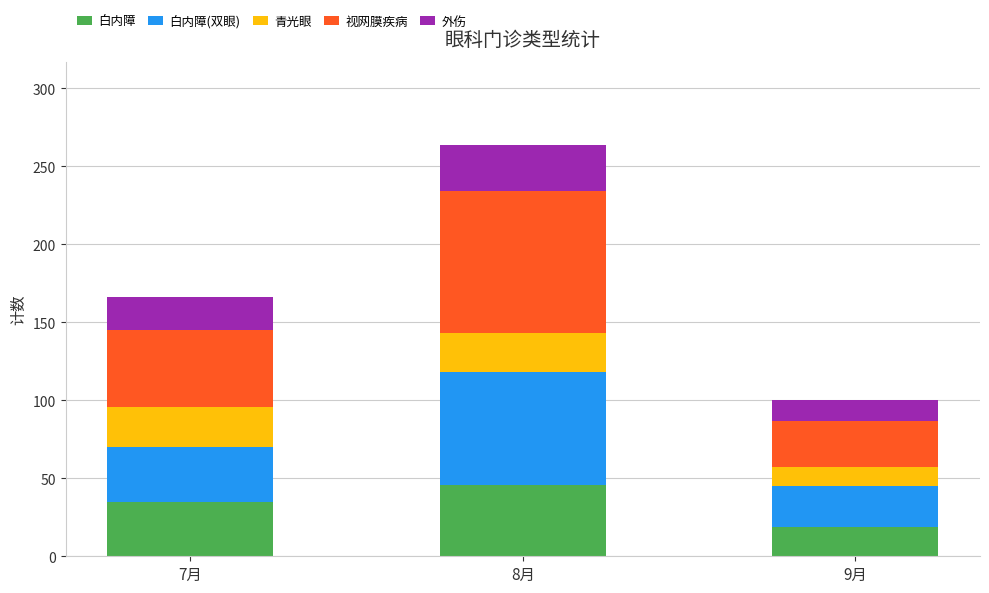

What is the total value across all series at 8月?

264